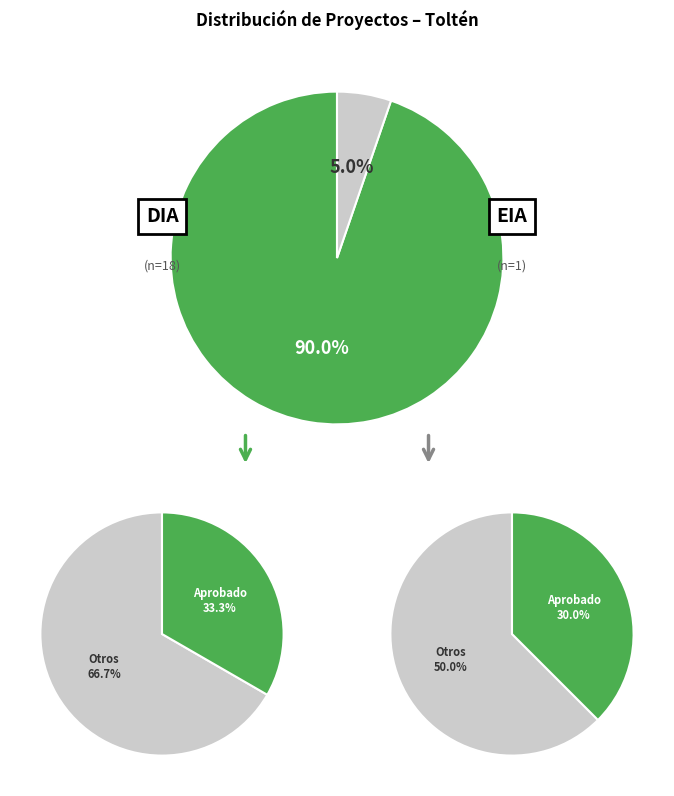

What percentage is NOT represented by EIA?

94.7%